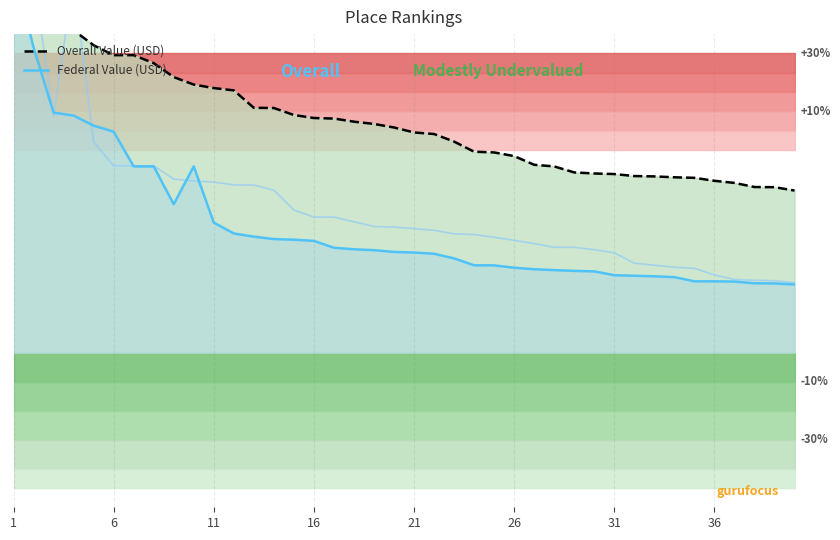

What is the minimum value shown in the chart?

41.1